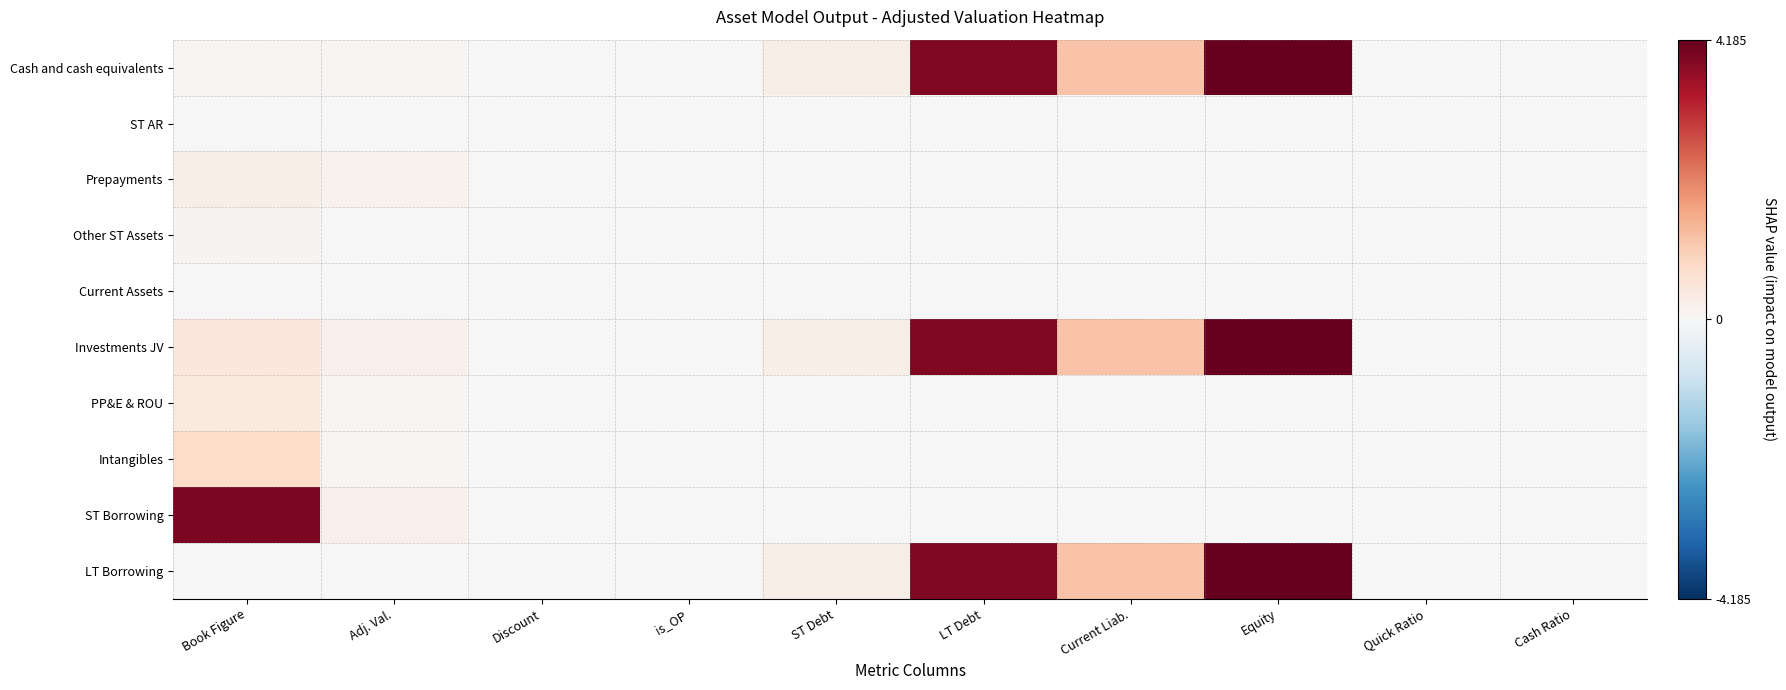

Reading left to right, what are all the values shown in this chart?

Cash and cash equivalents: Book Figure=0.0	Adj. Val.=0.0	Discount=0.0	is_OP=0.0	ST Debt=0.3	LT Debt=3.9	Current Liab.=1.2	Equity=4.2	Quick Ratio=0.0	Cash Ratio=0.0
ST AR: Book Figure=0.0	Adj. Val.=0.0	Discount=0.0	is_OP=0.0	ST Debt=0.0	LT Debt=0.0	Current Liab.=0.0	Equity=0.0	Quick Ratio=0.0	Cash Ratio=0.0
Prepayments: Book Figure=0.3	Adj. Val.=0.2	Discount=0.0	is_OP=0.0	ST Debt=0.0	LT Debt=0.0	Current Liab.=0.0	Equity=0.0	Quick Ratio=0.0	Cash Ratio=0.0
Other ST Assets: Book Figure=0.1	Adj. Val.=0.0	Discount=0.0	is_OP=0.0	ST Debt=0.0	LT Debt=0.0	Current Liab.=0.0	Equity=0.0	Quick Ratio=0.0	Cash Ratio=0.0
Current Assets: Book Figure=0.0	Adj. Val.=0.0	Discount=0.0	is_OP=0.0	ST Debt=0.0	LT Debt=0.0	Current Liab.=0.0	Equity=0.0	Quick Ratio=0.0	Cash Ratio=0.0
Investments JV: Book Figure=0.4	Adj. Val.=0.2	Discount=0.0	is_OP=0.0	ST Debt=0.3	LT Debt=3.9	Current Liab.=1.2	Equity=4.2	Quick Ratio=0.0	Cash Ratio=0.0
PP&E & ROU: Book Figure=0.4	Adj. Val.=0.0	Discount=0.0	is_OP=0.0	ST Debt=0.0	LT Debt=0.0	Current Liab.=0.0	Equity=0.0	Quick Ratio=0.0	Cash Ratio=0.0
Intangibles: Book Figure=0.8	Adj. Val.=0.1	Discount=0.0	is_OP=0.0	ST Debt=0.0	LT Debt=0.0	Current Liab.=0.0	Equity=0.0	Quick Ratio=0.0	Cash Ratio=0.0
ST Borrowing: Book Figure=3.9	Adj. Val.=0.2	Discount=0.0	is_OP=0.0	ST Debt=0.0	LT Debt=0.0	Current Liab.=0.0	Equity=0.0	Quick Ratio=0.0	Cash Ratio=0.0
LT Borrowing: Book Figure=0.0	Adj. Val.=0.0	Discount=0.0	is_OP=0.0	ST Debt=0.3	LT Debt=3.9	Current Liab.=1.2	Equity=4.2	Quick Ratio=0.0	Cash Ratio=0.0